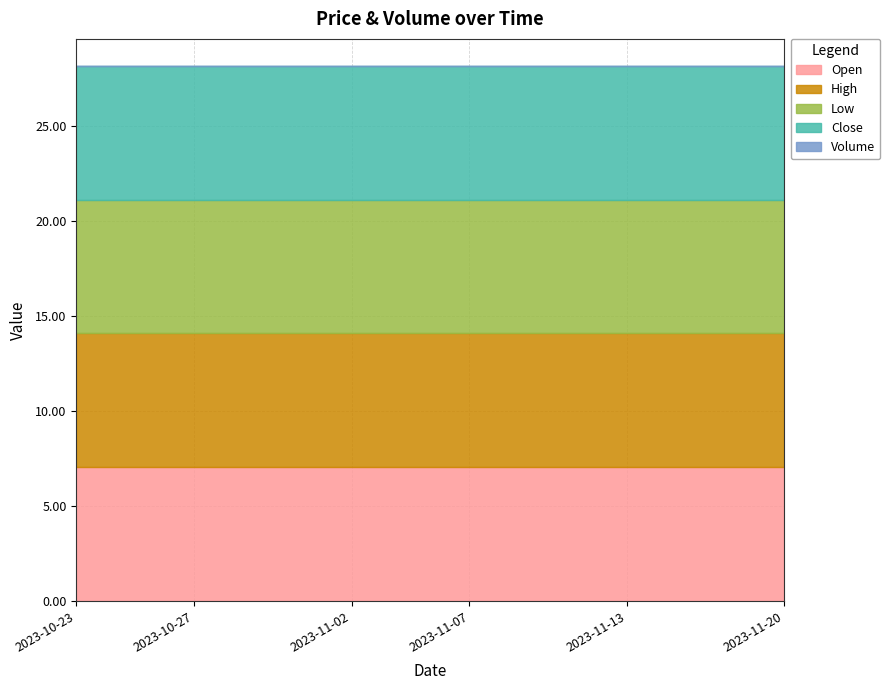

Reading left to right, list all the values displayed in this chart.

Open: 2023-10-23=7.1	2023-10-25=7.1	2023-10-26=7.1	2023-10-27=7.1	2023-10-30=7.1	2023-10-31=7.1	2023-11-01=7.1	2023-11-02=7.1	2023-11-03=7.1	2023-11-06=7.1	2023-11-07=7.1	2023-11-08=7.1	2023-11-09=7.1	2023-11-10=7.1	2023-11-13=7.1	2023-11-15=7.1	2023-11-16=7.1	2023-11-17=7.1	2023-11-20=7.1
High: 2023-10-23=7.1	2023-10-25=7.1	2023-10-26=7.1	2023-10-27=7.1	2023-10-30=7.1	2023-10-31=7.1	2023-11-01=7.1	2023-11-02=7.1	2023-11-03=7.1	2023-11-06=7.1	2023-11-07=7.1	2023-11-08=7.1	2023-11-09=7.1	2023-11-10=7.1	2023-11-13=7.1	2023-11-15=7.1	2023-11-16=7.1	2023-11-17=7.1	2023-11-20=7.1
Low: 2023-10-23=7.1	2023-10-25=7.1	2023-10-26=7.1	2023-10-27=7.1	2023-10-30=7.1	2023-10-31=7.1	2023-11-01=7.1	2023-11-02=7.1	2023-11-03=7.1	2023-11-06=7.1	2023-11-07=7.1	2023-11-08=7.1	2023-11-09=7.1	2023-11-10=7.1	2023-11-13=7.1	2023-11-15=7.1	2023-11-16=7.1	2023-11-17=7.1	2023-11-20=7.1
Close: 2023-10-23=7.1	2023-10-25=7.1	2023-10-26=7.1	2023-10-27=7.1	2023-10-30=7.1	2023-10-31=7.1	2023-11-01=7.1	2023-11-02=7.1	2023-11-03=7.1	2023-11-06=7.1	2023-11-07=7.1	2023-11-08=7.1	2023-11-09=7.1	2023-11-10=7.1	2023-11-13=7.1	2023-11-15=7.1	2023-11-16=7.1	2023-11-17=7.1	2023-11-20=7.1
Volume: 2023-10-23=0.0	2023-10-25=0.0	2023-10-26=0.0	2023-10-27=0.0	2023-10-30=0.0	2023-10-31=0.0	2023-11-01=0.0	2023-11-02=0.0	2023-11-03=0.0	2023-11-06=0.0	2023-11-07=0.0	2023-11-08=0.0	2023-11-09=0.0	2023-11-10=0.0	2023-11-13=0.0	2023-11-15=0.0	2023-11-16=0.0	2023-11-17=0.0	2023-11-20=0.0